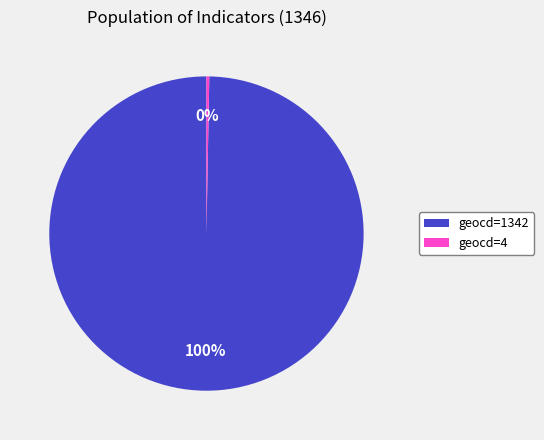

Which has a higher value, geocd=1342 or geocd=4?

geocd=1342